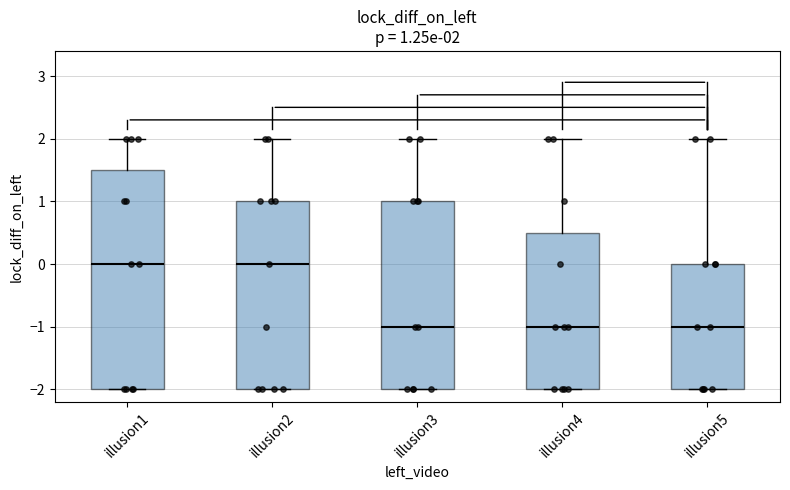

Comparing the boxes themselves (not the whiskers), which one is the tallest?

illusion1